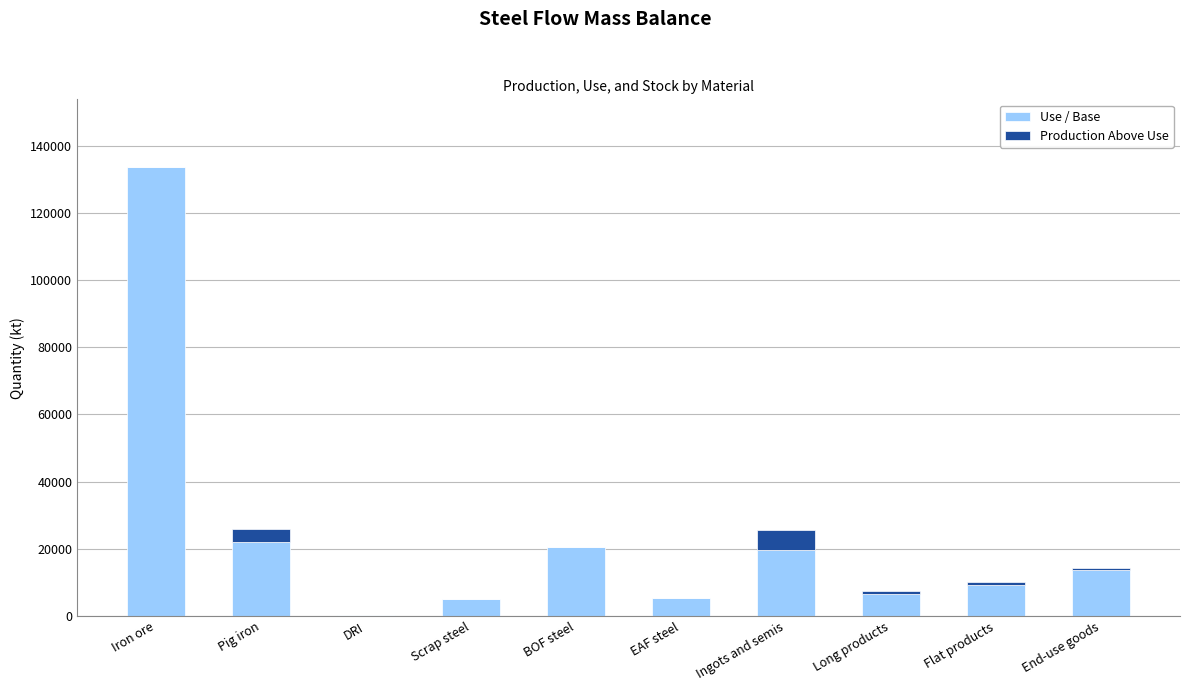

True or false: Use / Base has a value of 13546.3 at End-use goods.

True